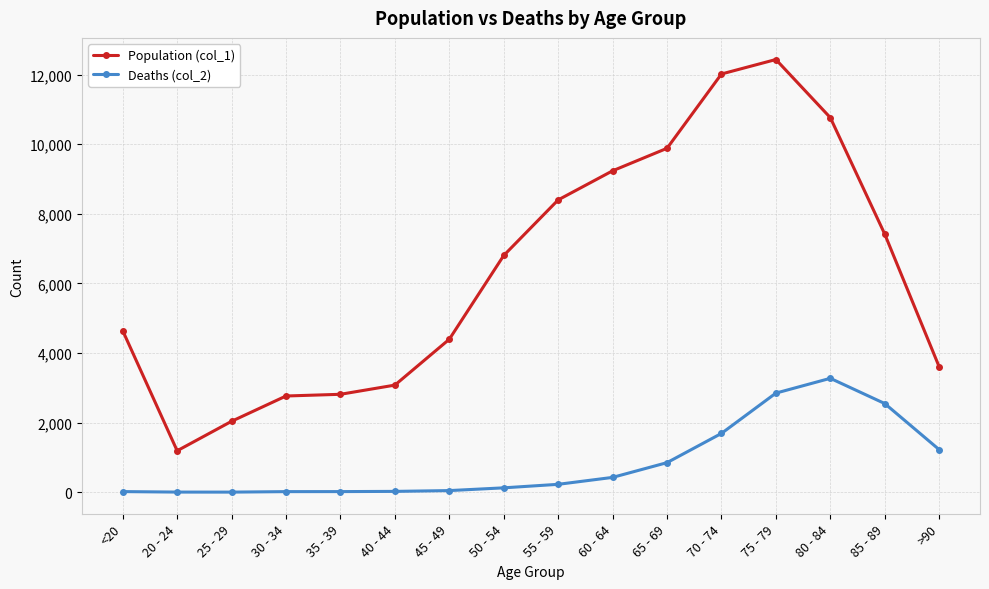

Which label corresponds to the largest value in the chart?

75 - 79